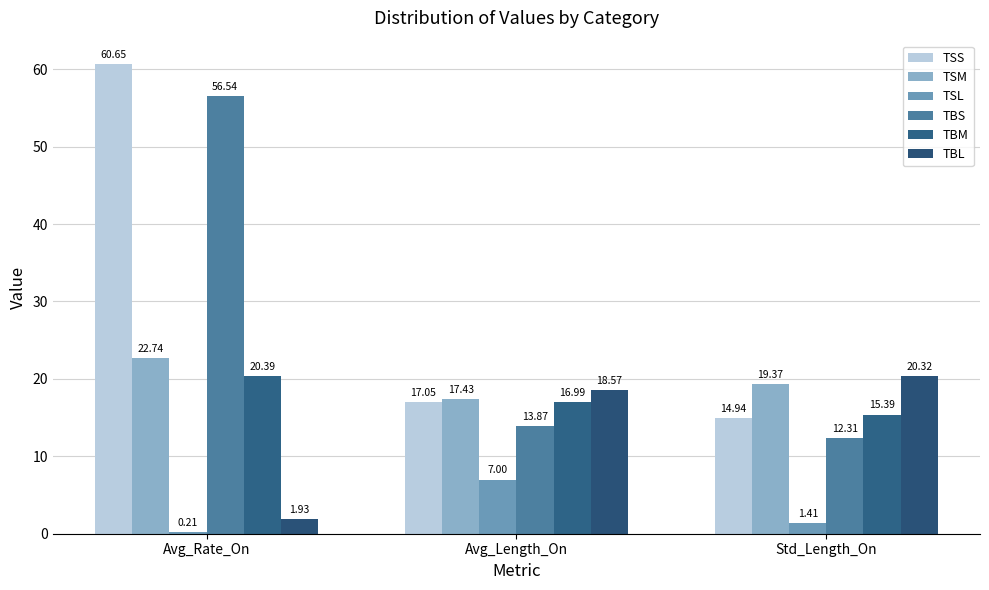

Is the value of TSM at Avg_Rate_On greater than the value of TBL at Avg_Length_On?

Yes